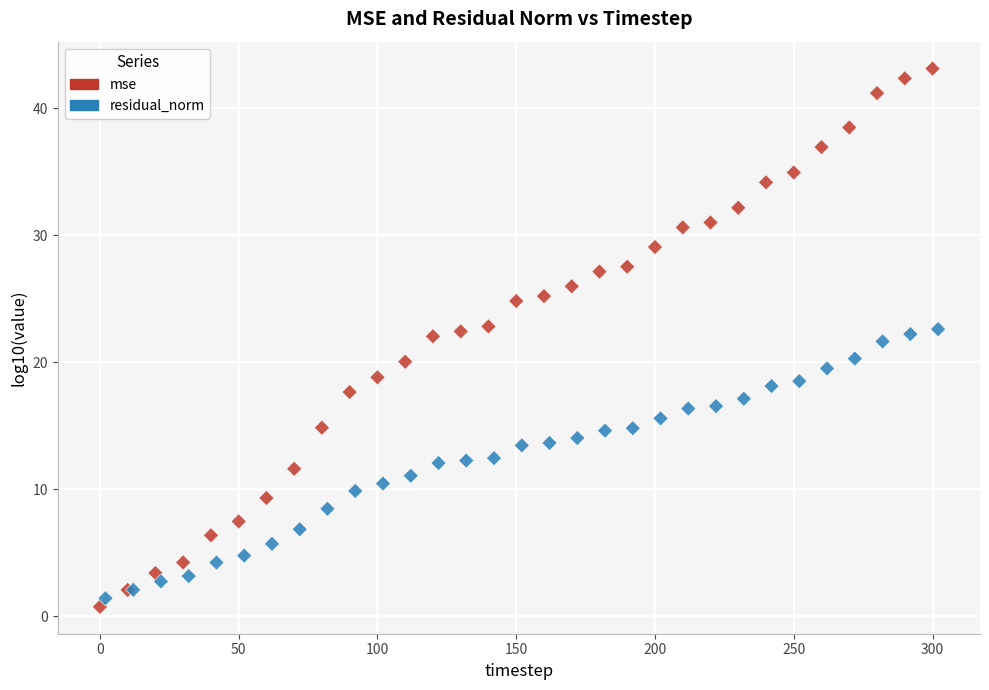

Which series contains the highest Y value?

mse